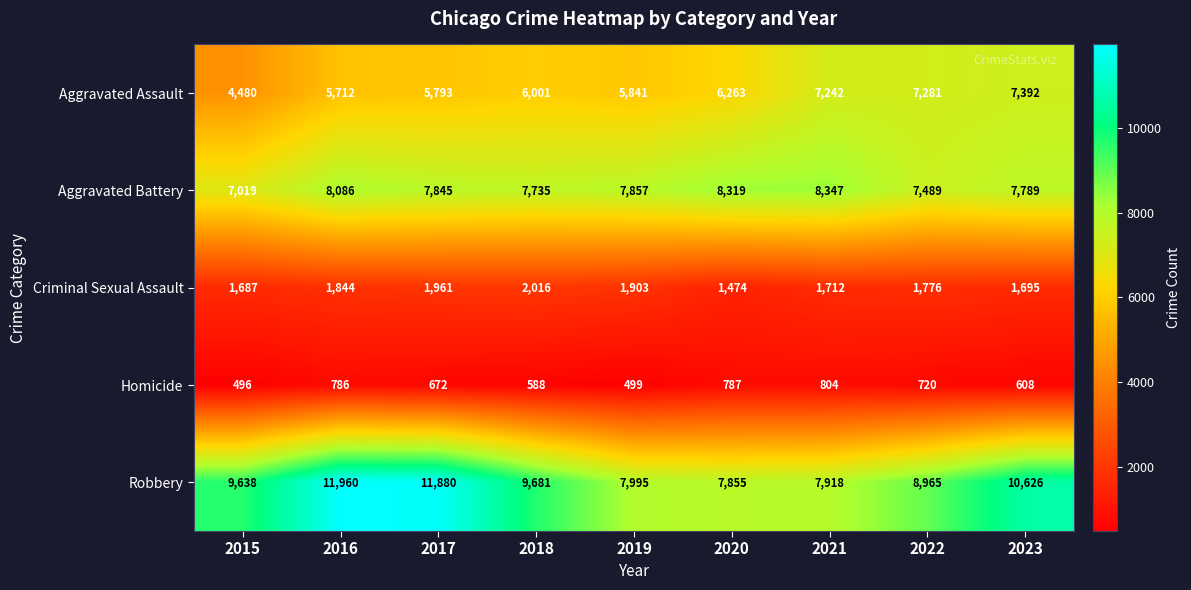

Where does the Aggravated Battery series first go above 7845?

2016